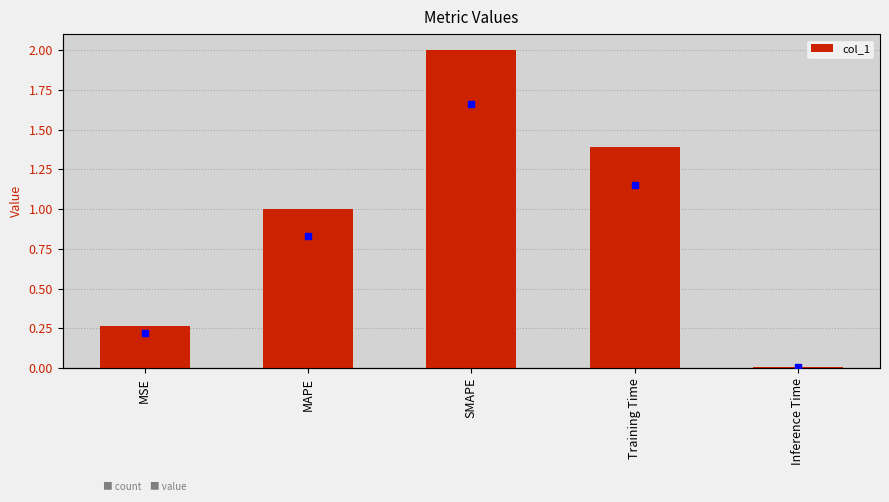

What is the label of the 5th bar from the right?

MSE